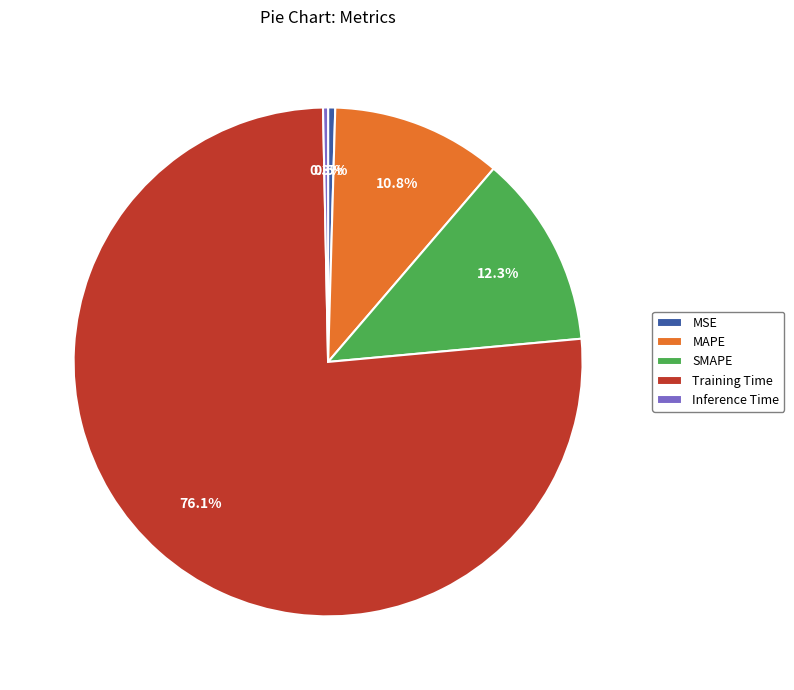

How many segments does this pie chart have?

5